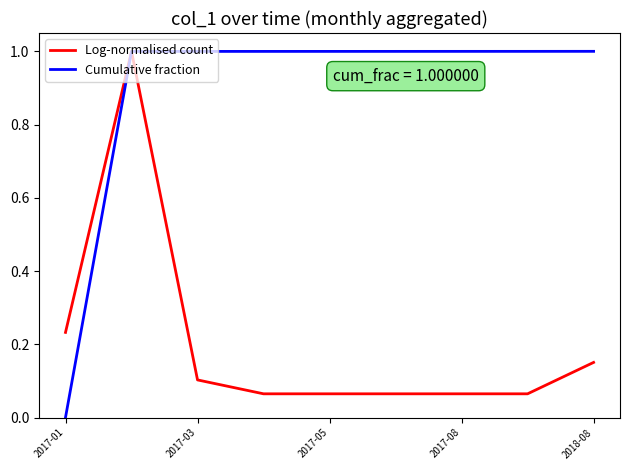

List the series in order of their overall mean, highest first.

Cumulative fraction, Log-normalised count